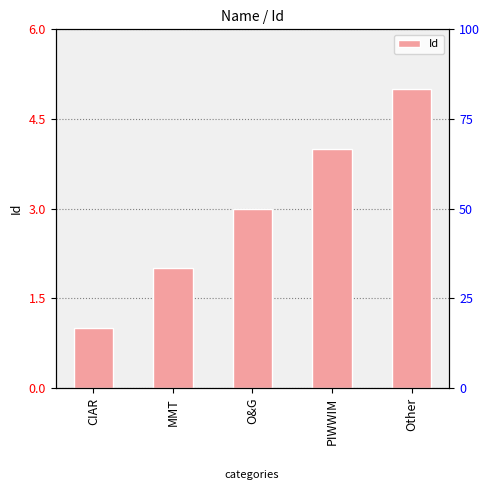

What is the greatest value displayed?

5